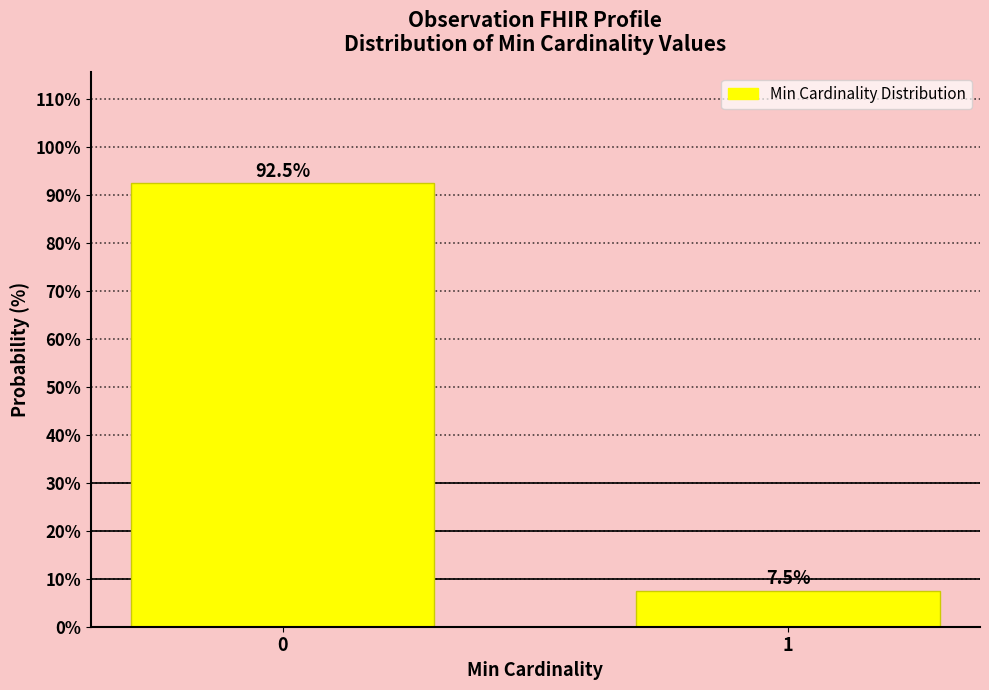

Reading left to right, extract all data points from this chart.

0=92.5	1=7.5